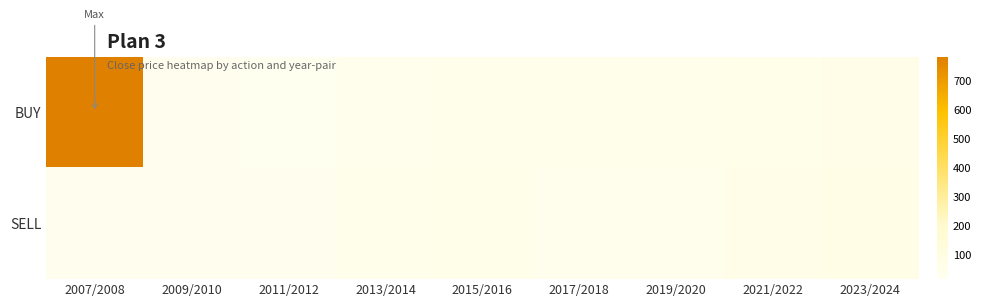

At how many categories does at least one series exceed 278?

1